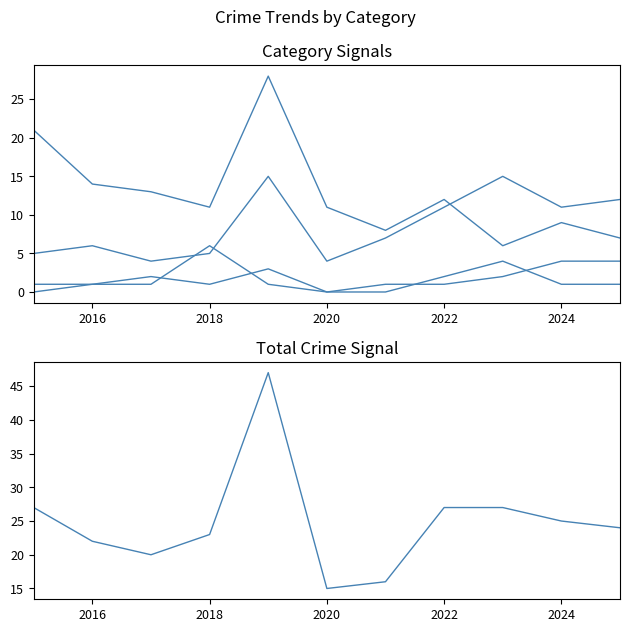

How many distinct data groups are displayed?

5